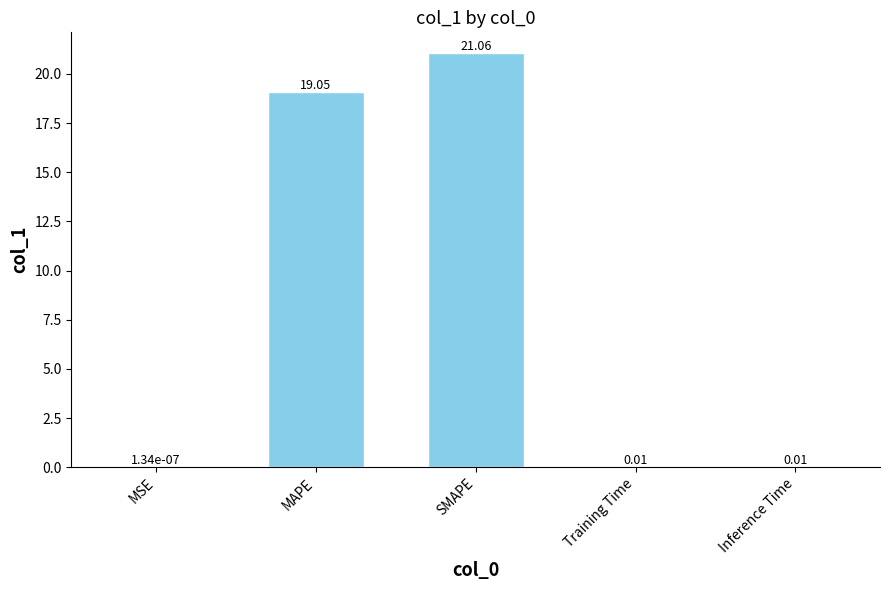

Between MAPE and MSE, which is larger?

MAPE